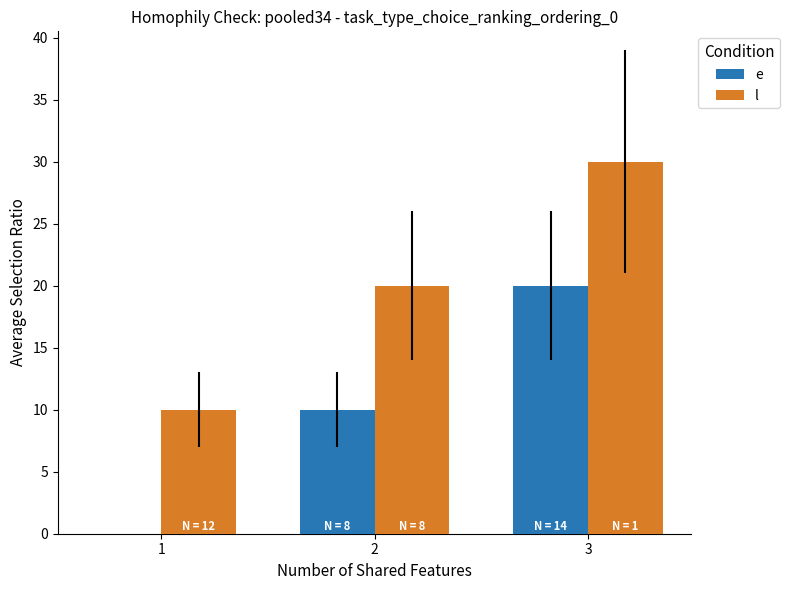

Which category has the highest value across all series?

3